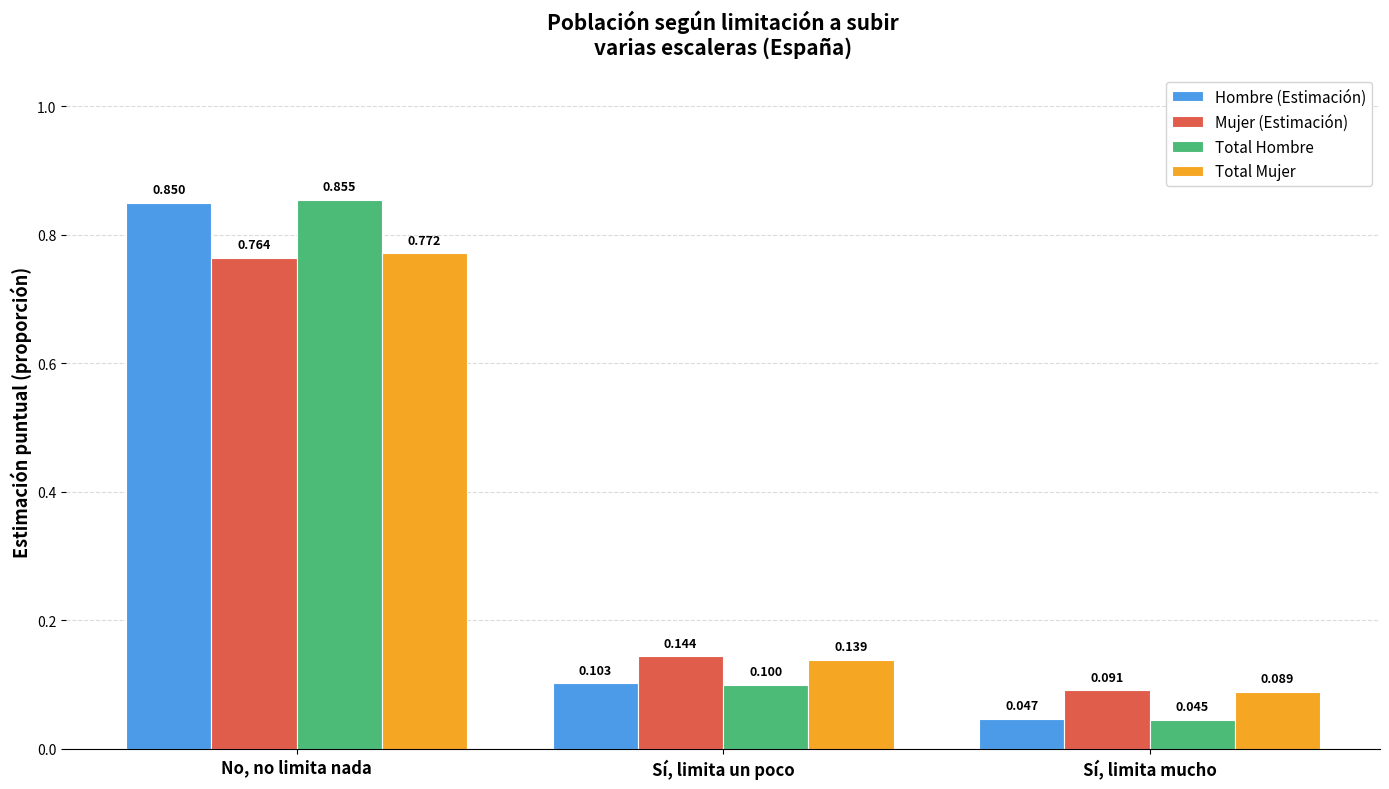

What is the difference between the second highest and minimum values in the Mujer (Estimación) series?

0.1